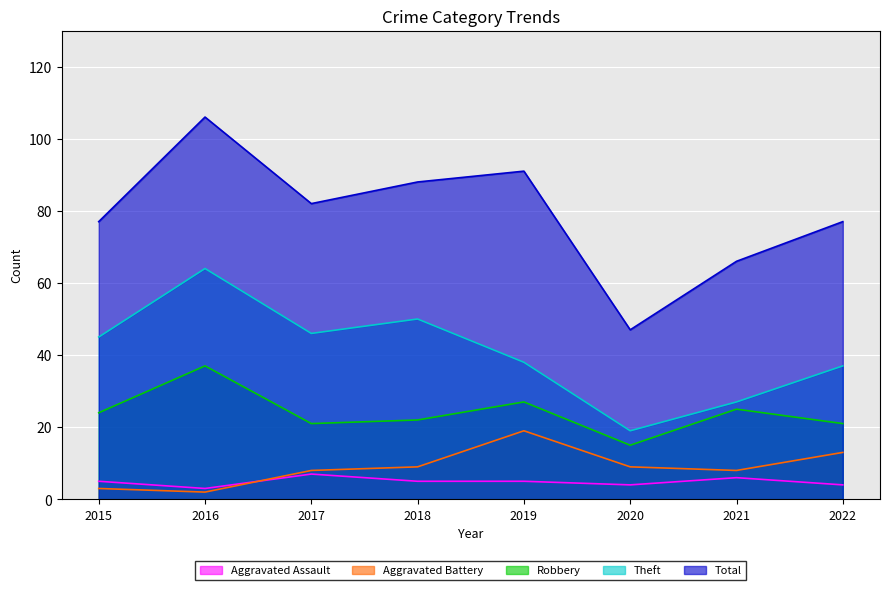

True or false: Robbery and Total cross at least once.

False